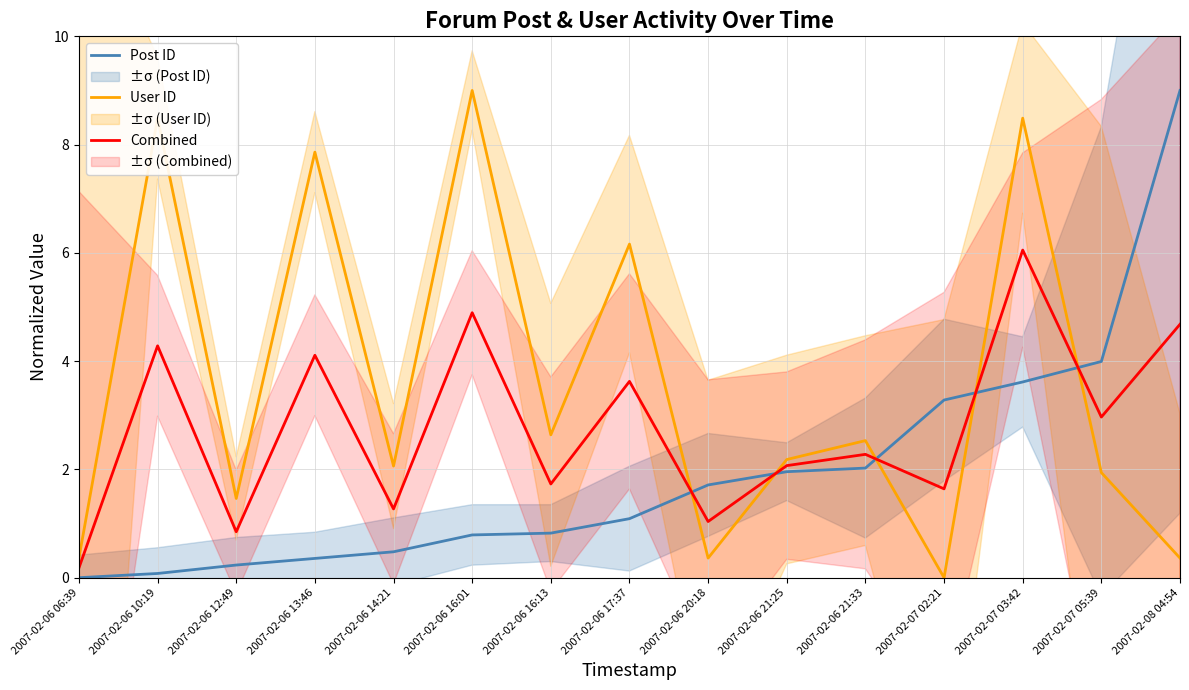

Does the chart have visible grid lines?

Yes